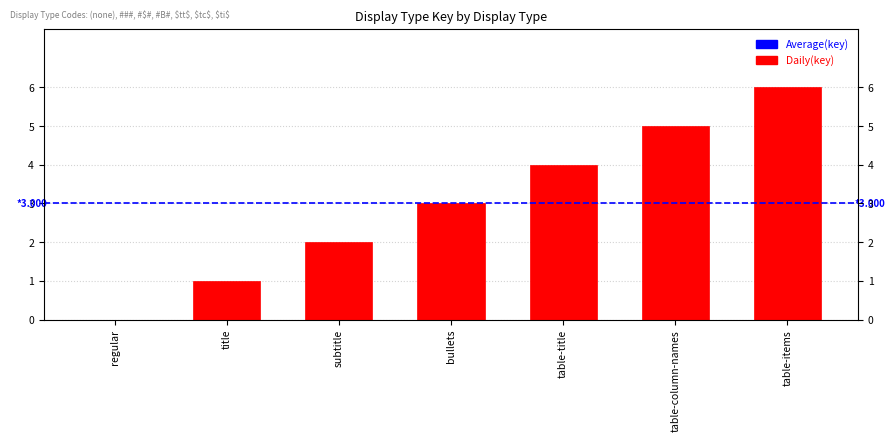

Which label corresponds to the largest value in the chart?

table-items